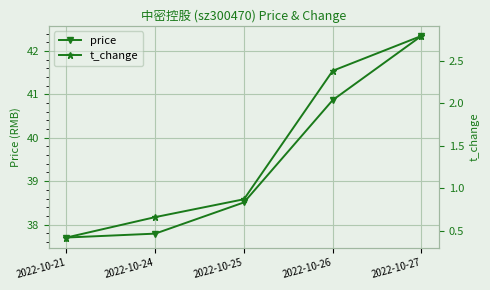

What is the average value of the price series?

39.4